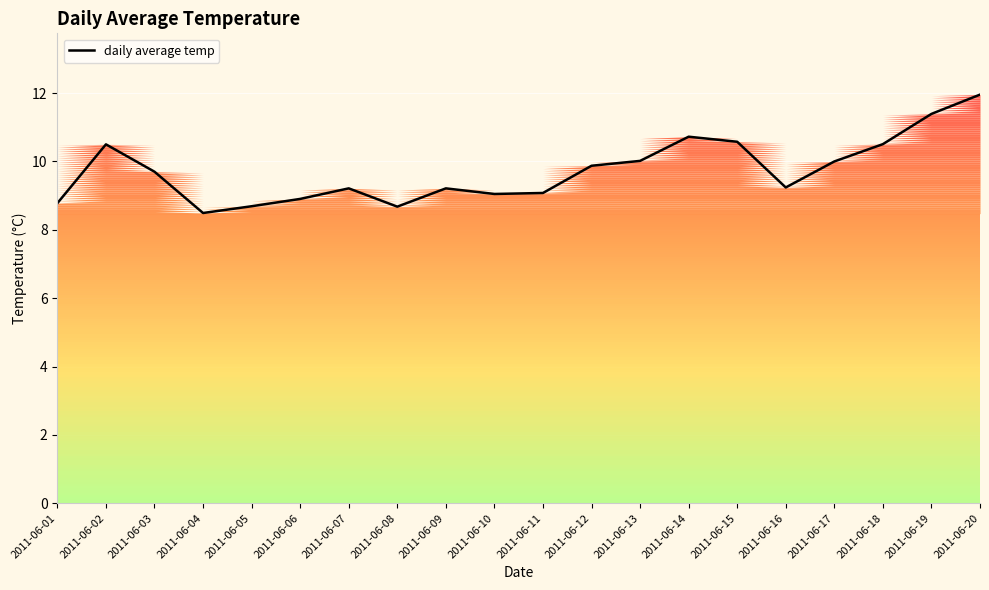

Reading right to left, what are all the values shown in this chart?

2011-06-20=12.0	2011-06-19=11.4	2011-06-18=10.5	2011-06-17=10.0	2011-06-16=9.2	2011-06-15=10.6	2011-06-14=10.7	2011-06-13=10.0	2011-06-12=9.9	2011-06-11=9.1	2011-06-10=9.0	2011-06-09=9.2	2011-06-08=8.7	2011-06-07=9.2	2011-06-06=8.9	2011-06-05=8.7	2011-06-04=8.5	2011-06-03=9.7	2011-06-02=10.5	2011-06-01=8.8